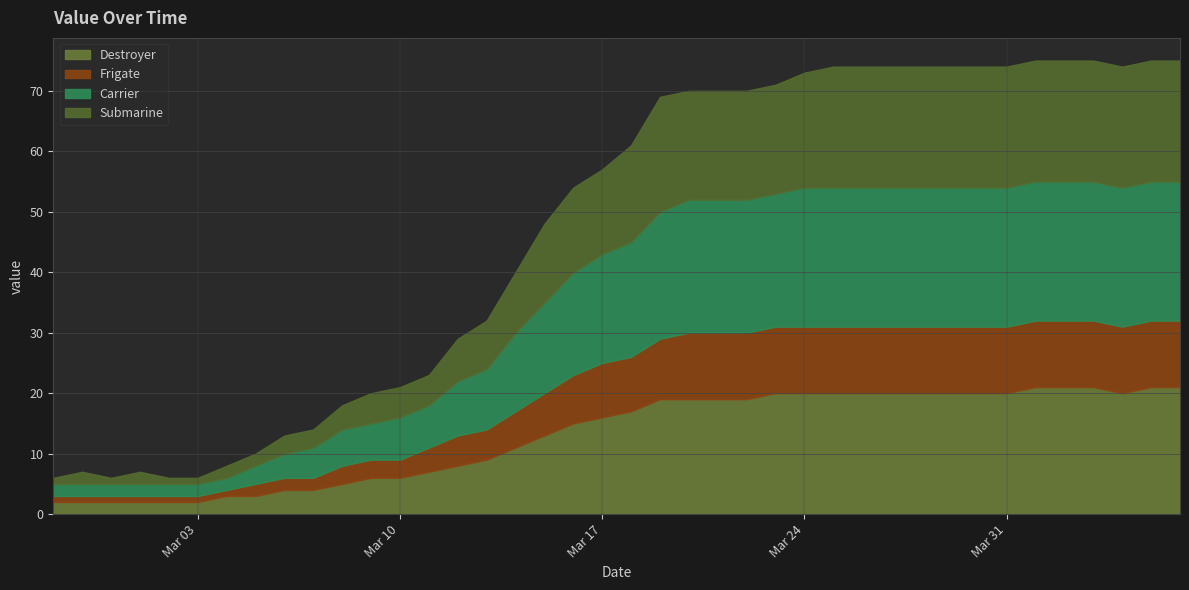

List the series in order of their peak value, highest first.

Carrier, Destroyer, Submarine, Frigate